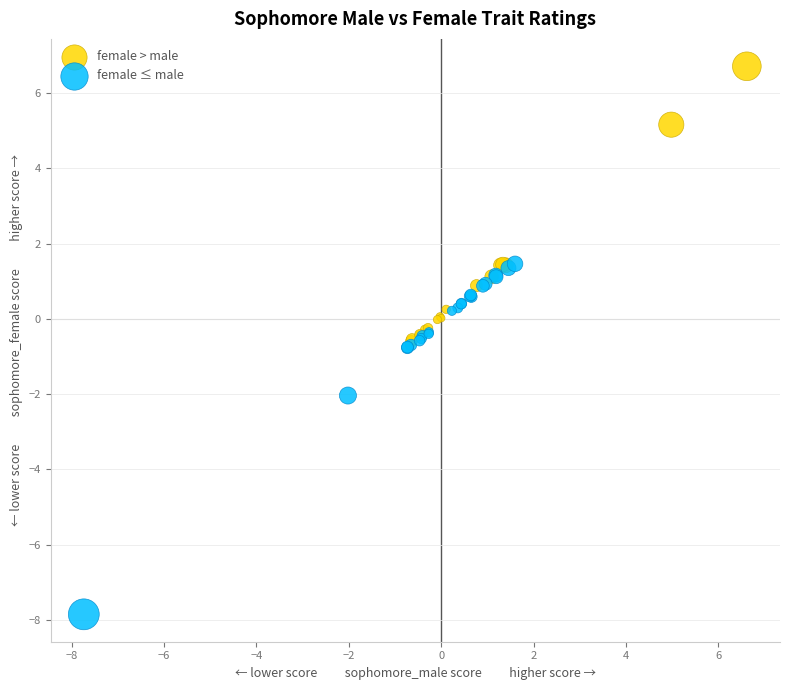

Which series reaches the maximum Y coordinate?

female > male